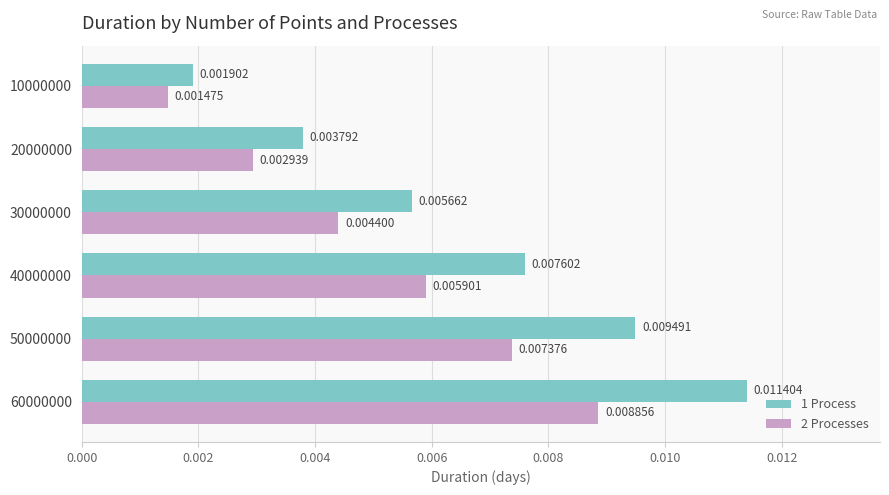

Rank the series at 30000000 from lowest to highest value.

2 Processes, 1 Process